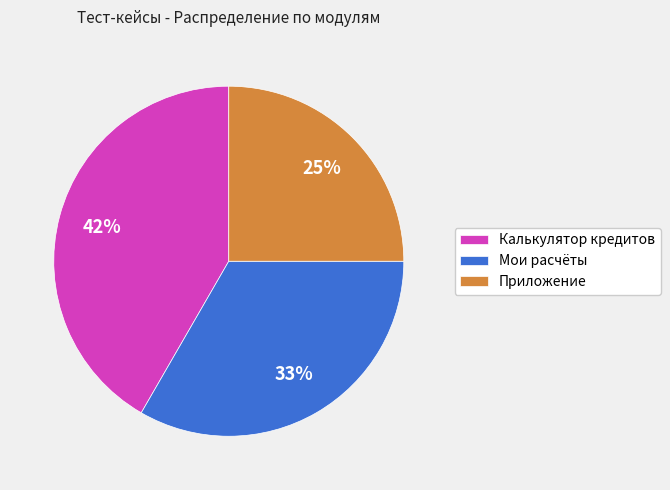

Do Калькулятор кредитов and Приложение together represent more than half of the pie?

Yes